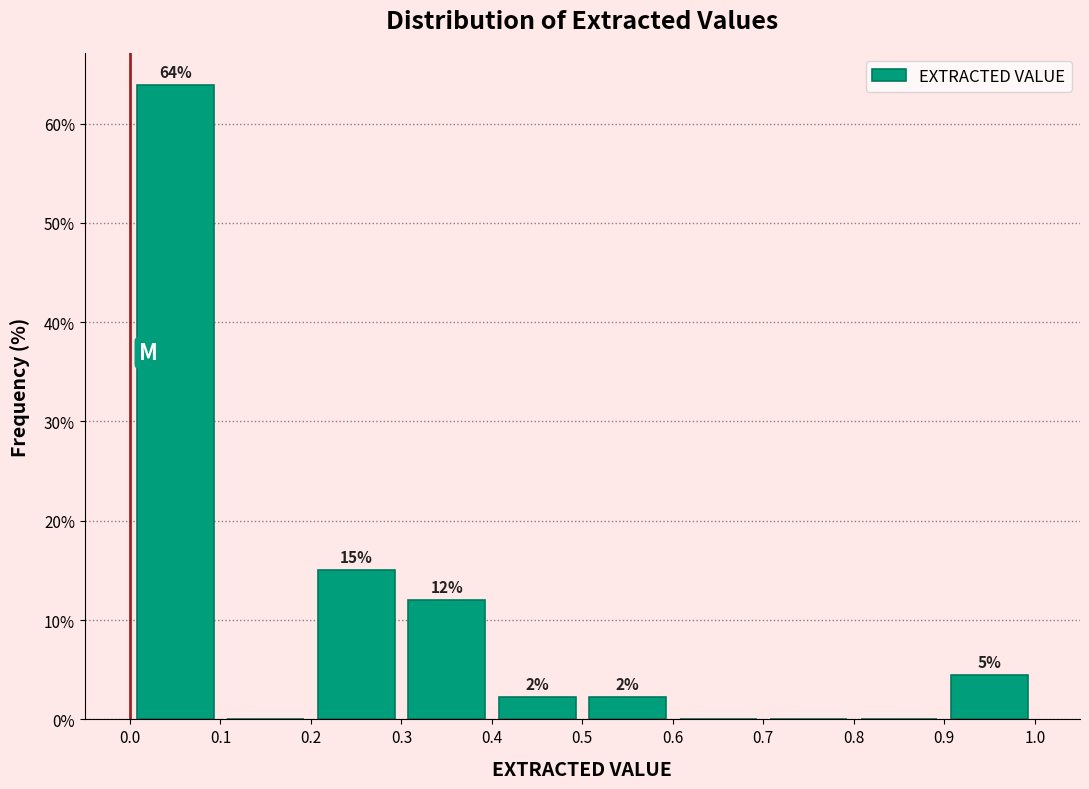

Which range on the x-axis has the tallest bar?

0.0 to 0.1